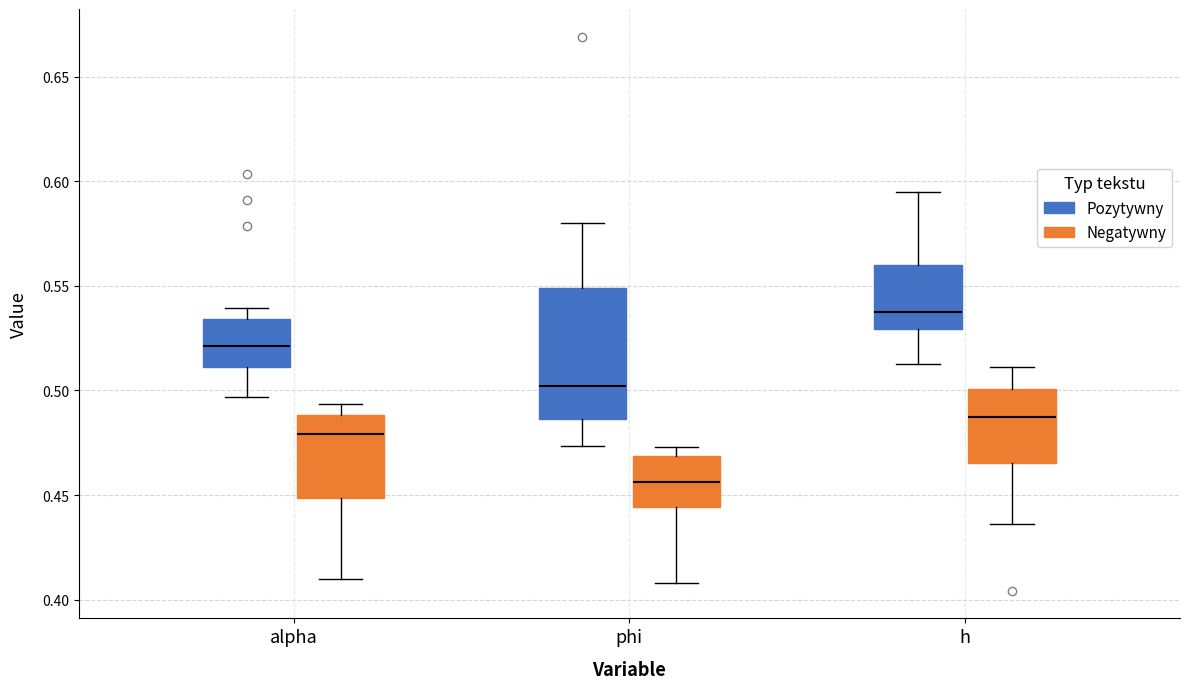

Reading left to right, transcribe this box plot: for each box, give where its median line is, the range the box spans, and where its two whiskers end, as read against the y-axis. The values are not printed on the chart, so give them approximately, as read against the axis.

alpha (Pozytywny): median 0.520, box 0.510 to 0.535, whiskers 0.495 to 0.540
alpha (Negatywny): median 0.480, box 0.450 to 0.490, whiskers 0.410 to 0.495
phi (Pozytywny): median 0.500, box 0.485 to 0.550, whiskers 0.475 to 0.580
phi (Negatywny): median 0.455, box 0.445 to 0.470, whiskers 0.410 to 0.475
h (Pozytywny): median 0.535, box 0.530 to 0.560, whiskers 0.515 to 0.595
h (Negatywny): median 0.485, box 0.465 to 0.500, whiskers 0.435 to 0.510